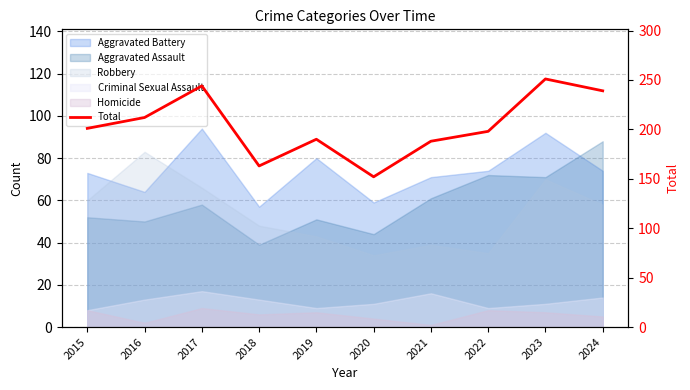

The chart shows a value of 201 at 2015. True or false?

True